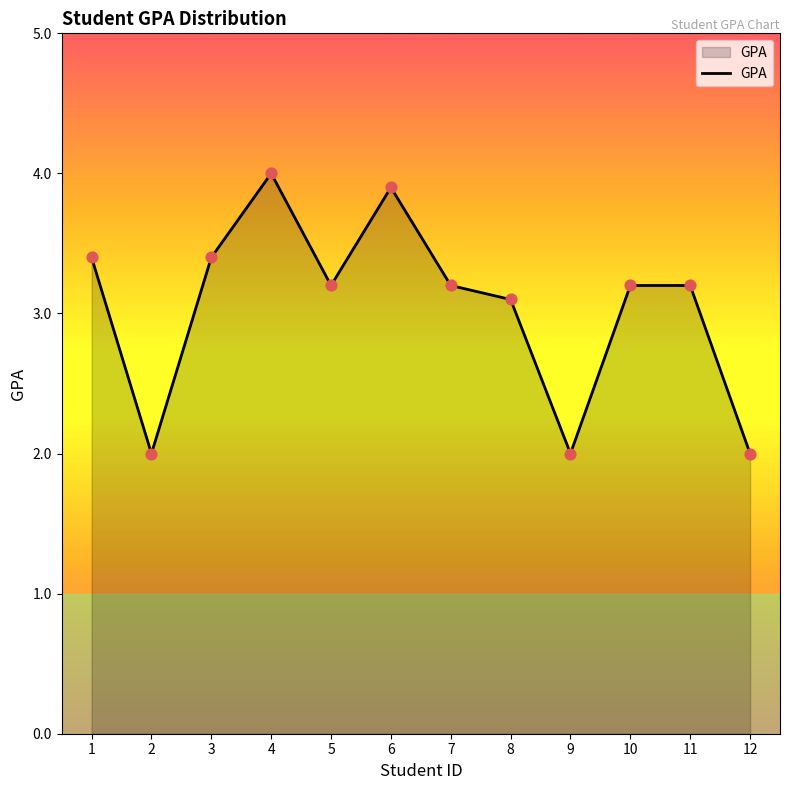

What is the change in value from 2 to 6?

+1.9